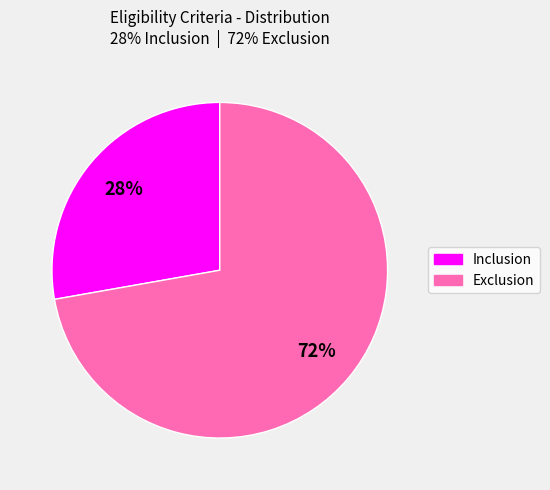

The Inclusion slice represents 42% of the pie. True or false?

False